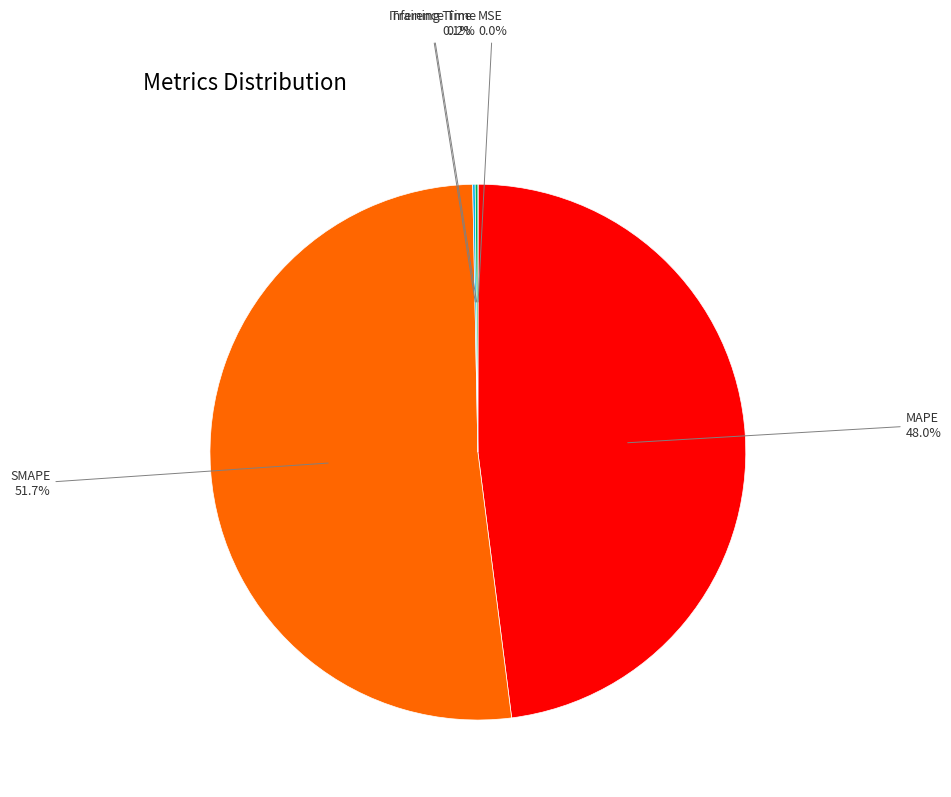

Does any single category account for the majority?

Yes